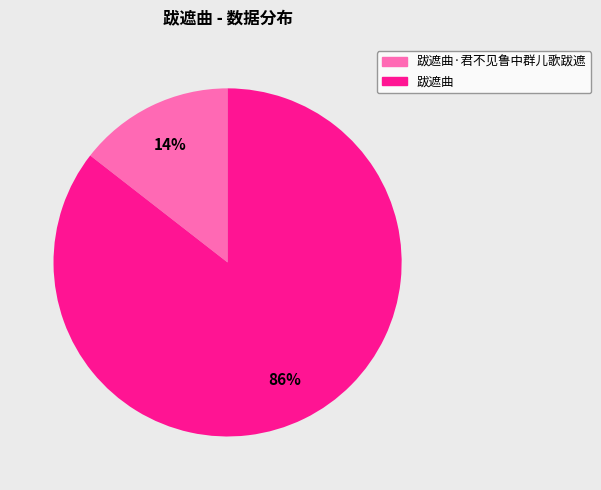

Is there any slice that represents more than half of the pie?

Yes